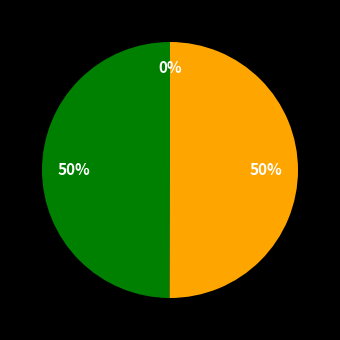

Count the number of slices in the pie.

2